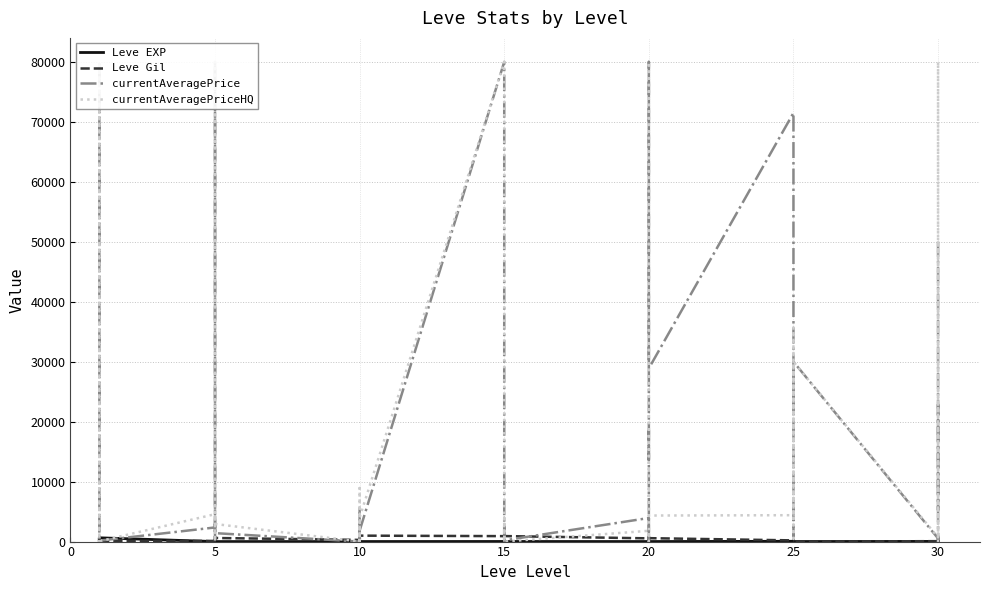

After their last crossing, which series has the higher values: currentAveragePrice or Leve EXP?

currentAveragePrice